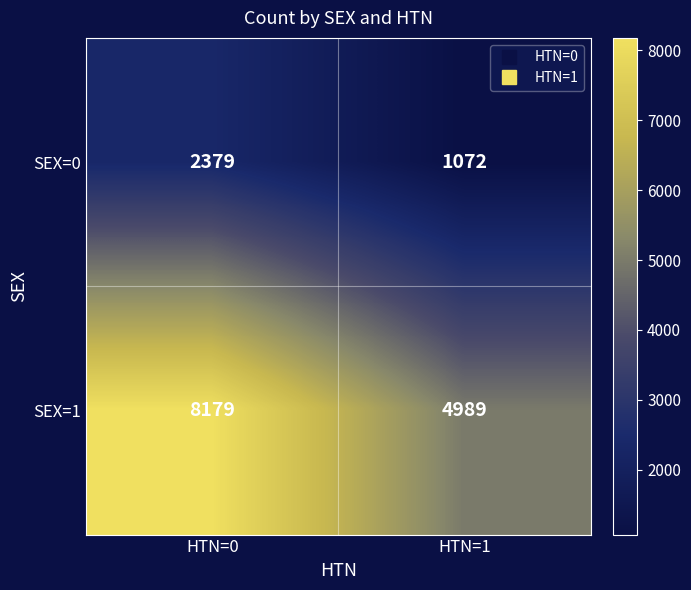

Reading right to left, extract all data points from this chart.

SEX=0: 1072	2379
SEX=1: 4989	8179